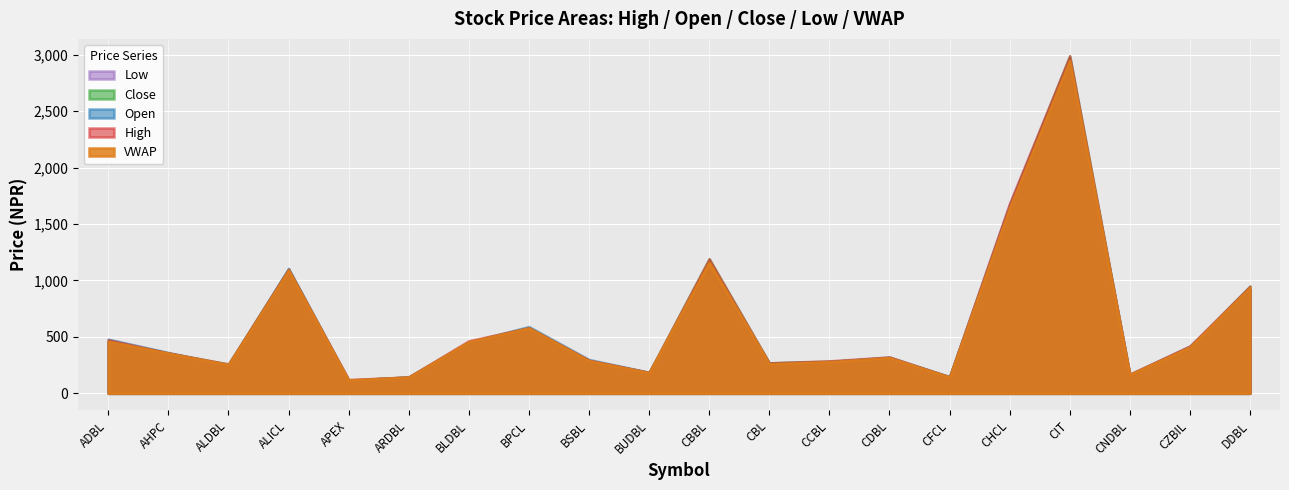

What is the value of the VWAP point at the 16th from the left?

1649